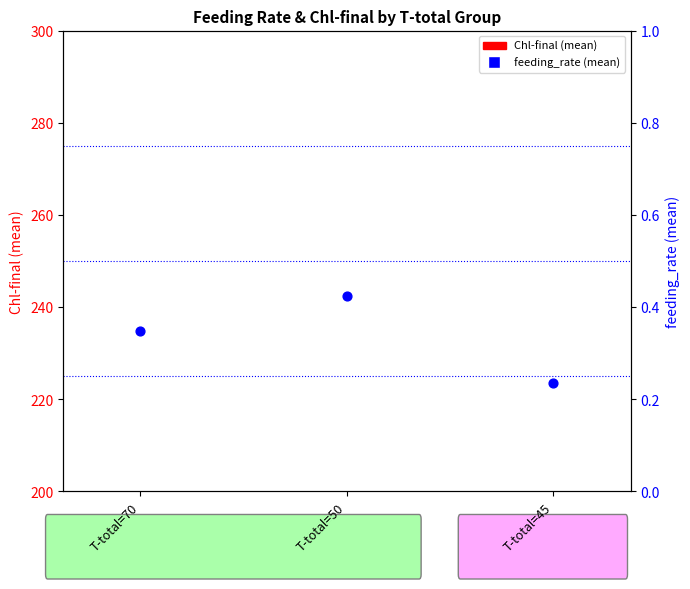

Which series has the largest total across all categories?

Chl-final (mean)